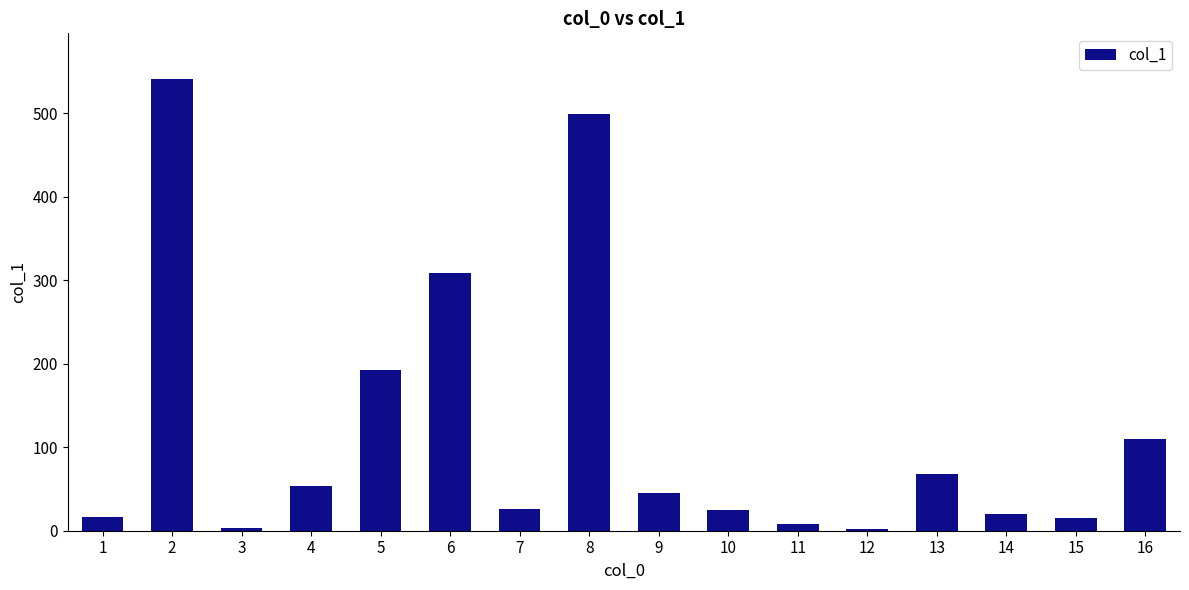

How many data points does each series have?

16